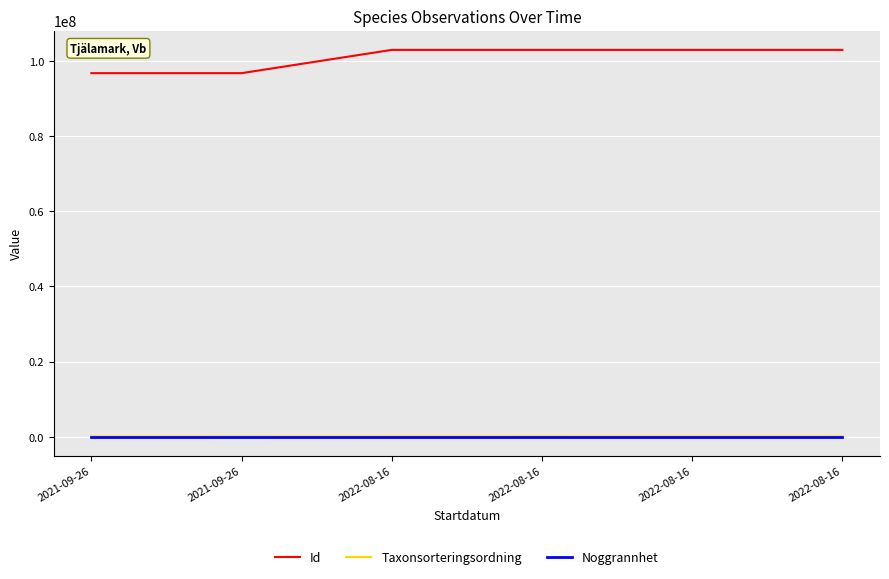

Does the chart display data point markers on the line(s)?

No